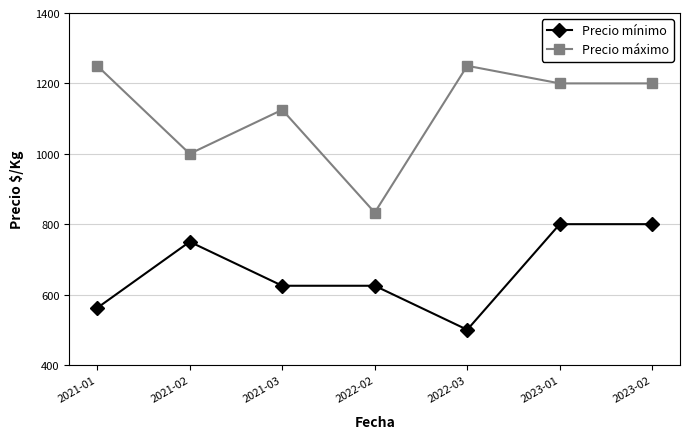

The value of Precio mínimo at 2022-02 is 819. True or false?

False